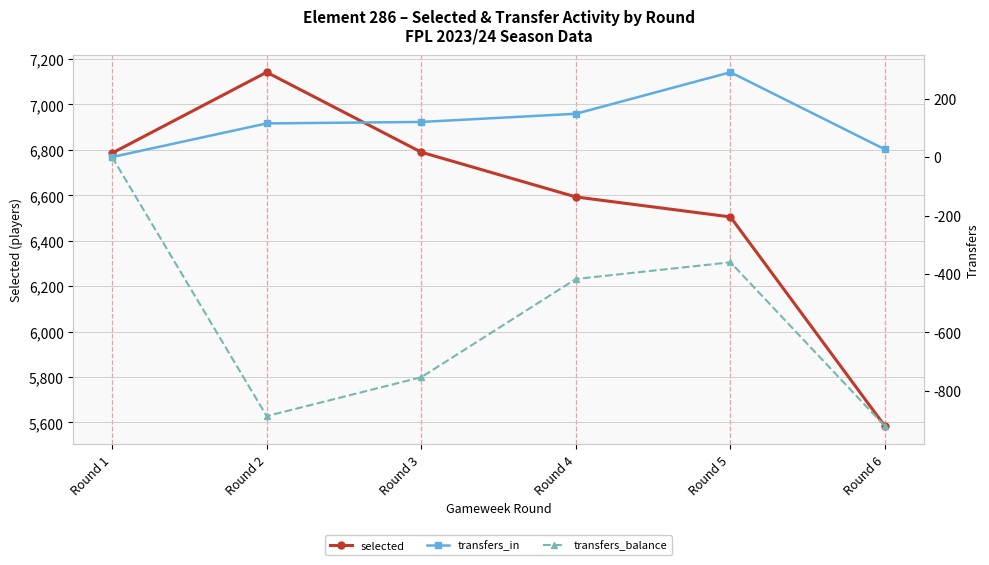

How many interior local valleys does the transfers_balance series have?

1